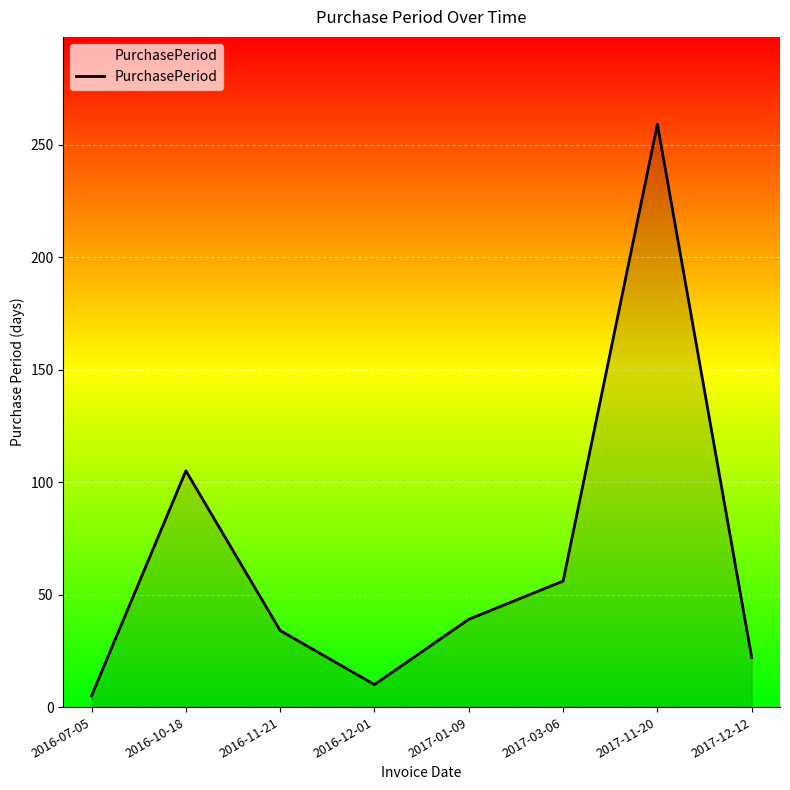

Which category has the highest value across all series?

2017-11-20